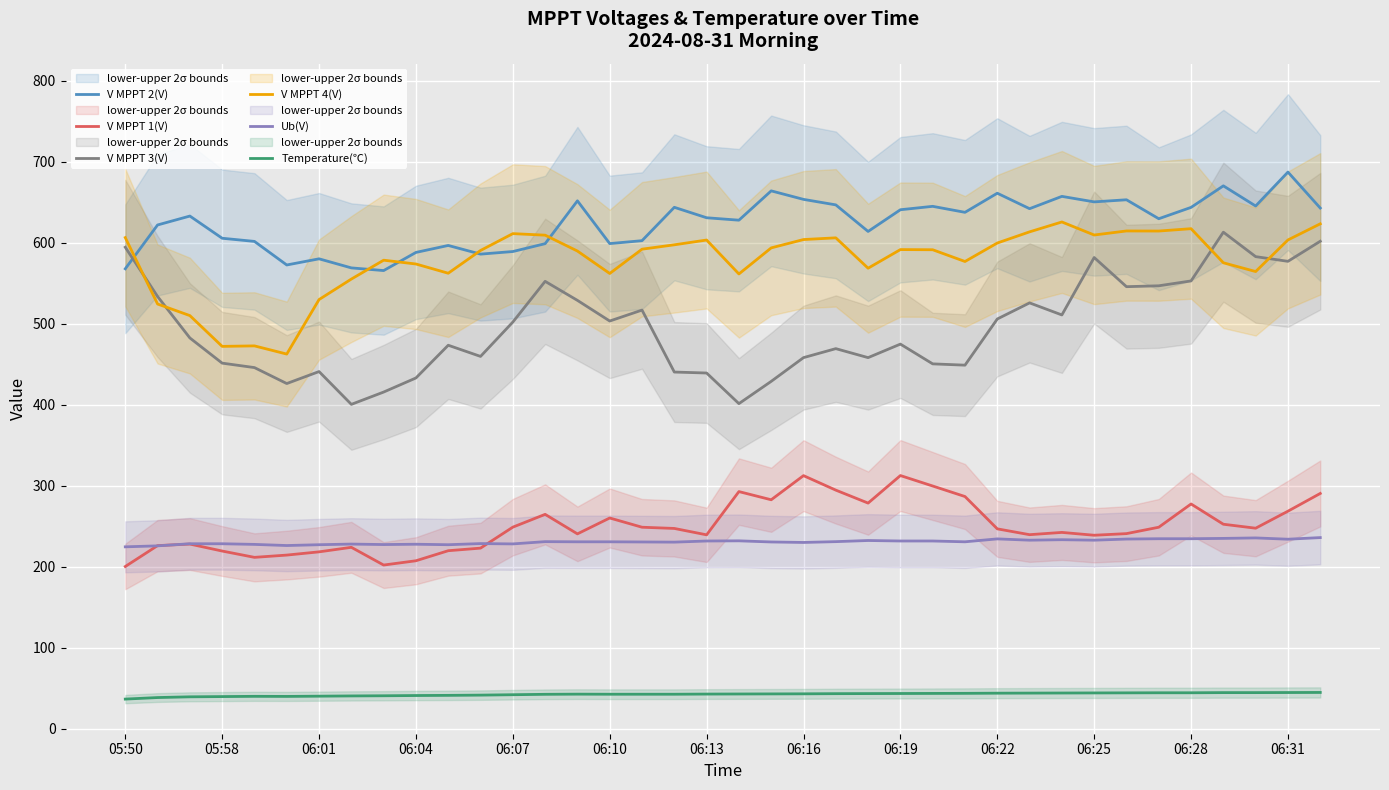

What are all the series names shown in the legend?

V MPPT 2(V), V MPPT 1(V), V MPPT 3(V), V MPPT 4(V), Ub(V), Temperature(℃)